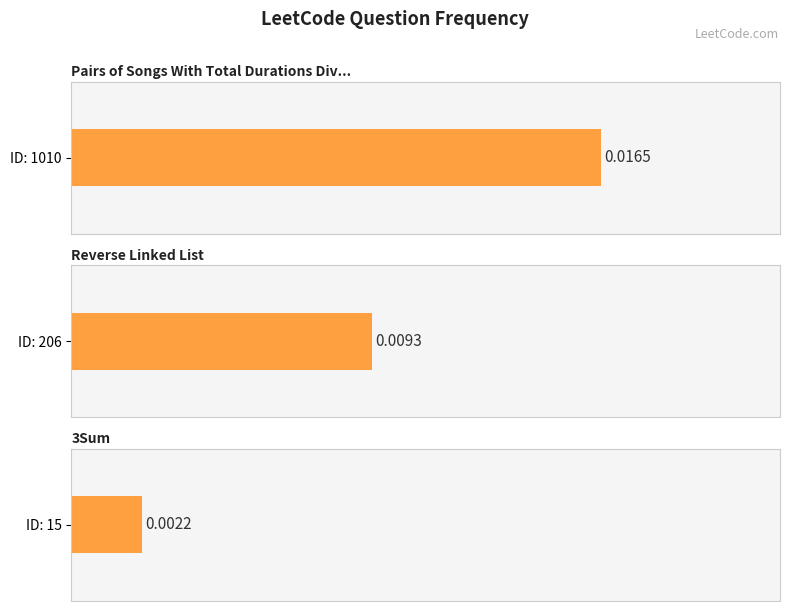

Rank the categories by value from lowest to highest.

15, 206, 1010